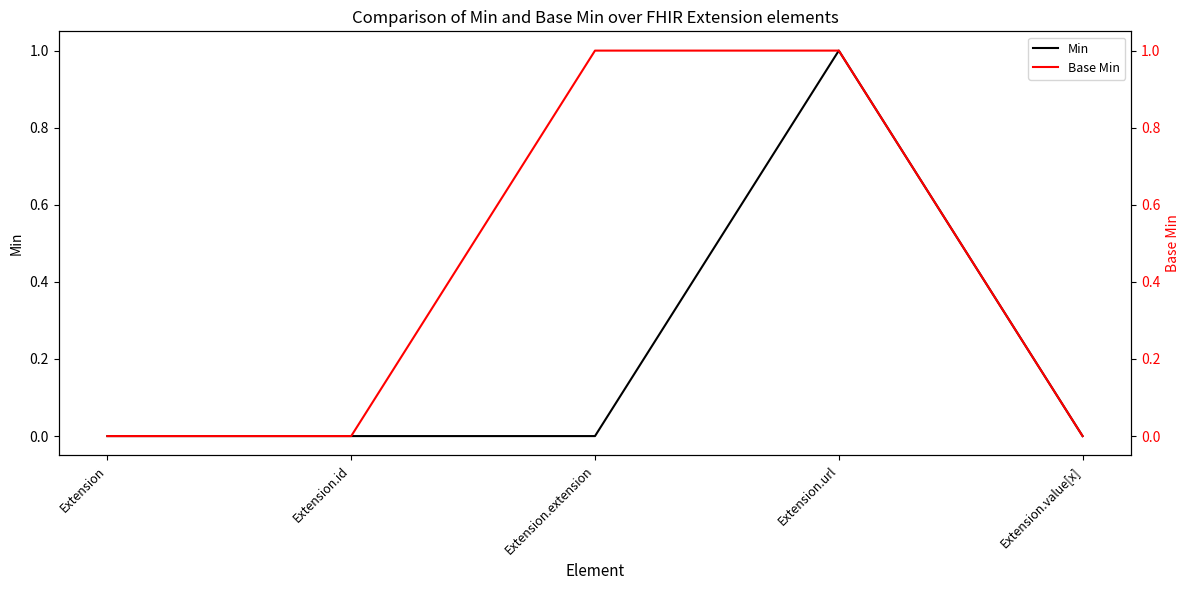

Is it true that Base Min equals 0 at Extension.value[x]?

True